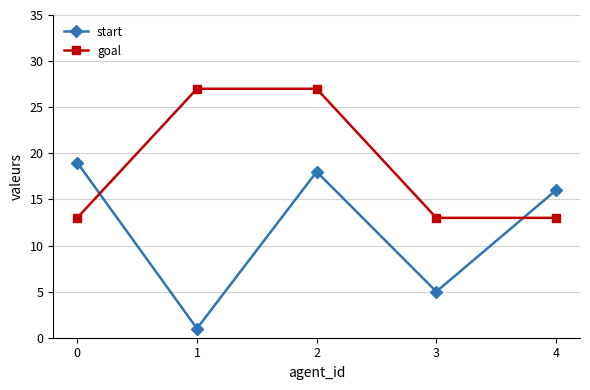

What is the value of the goal point at the 5th from the left?

13